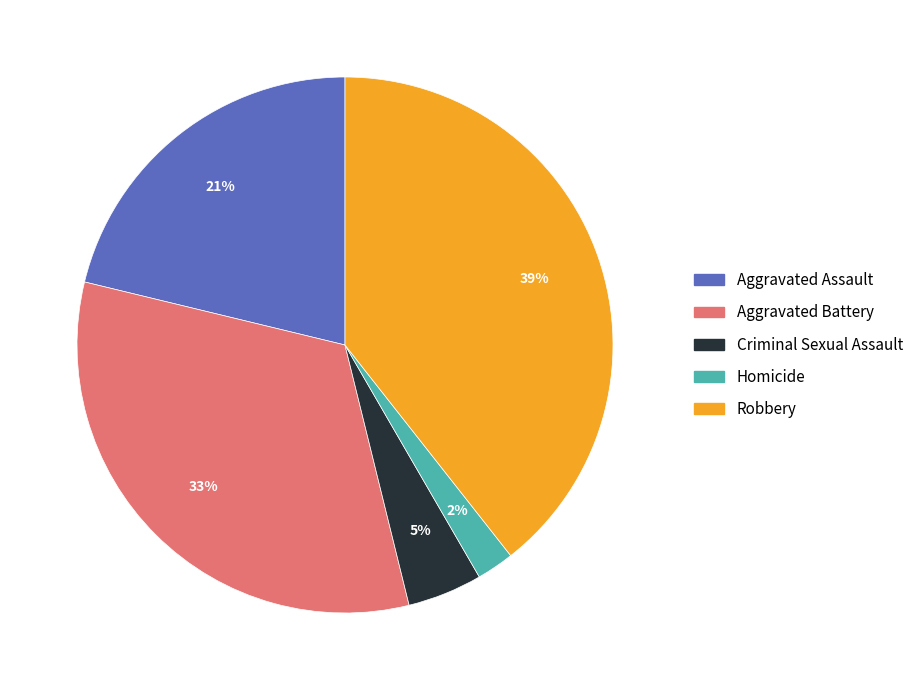

How many segments does this pie chart have?

5